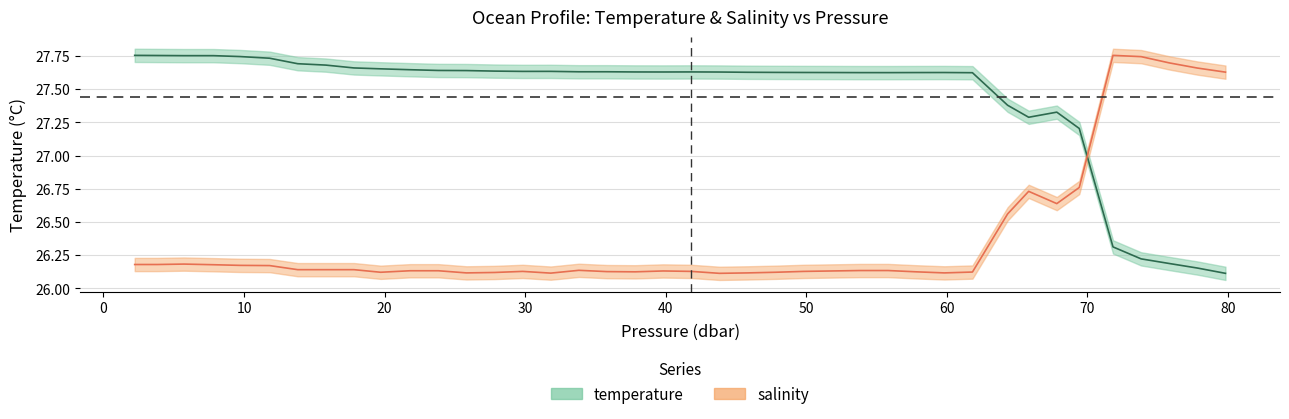

What is the highest value of the temperature series?

27.8